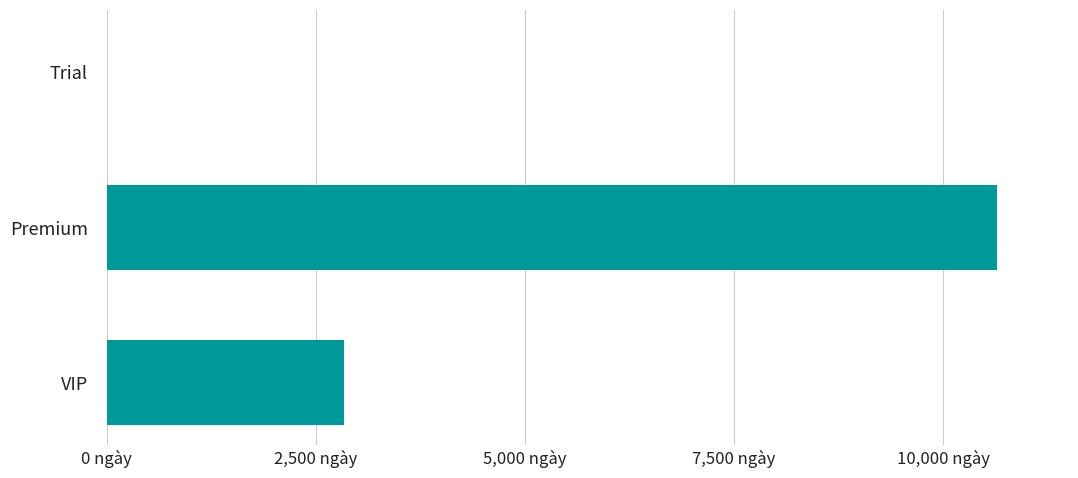

Where is the data nearest to the value 5322?

VIP